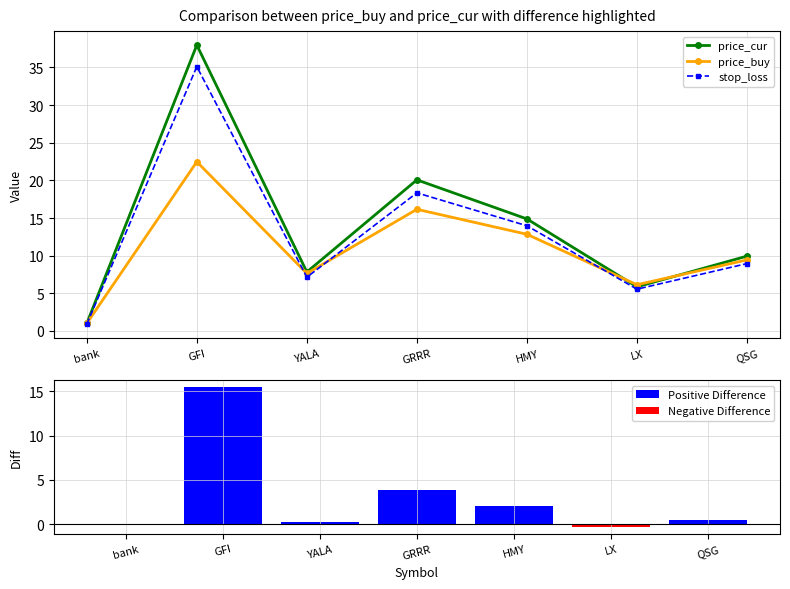

Which series has the widest spread of values?

price_cur